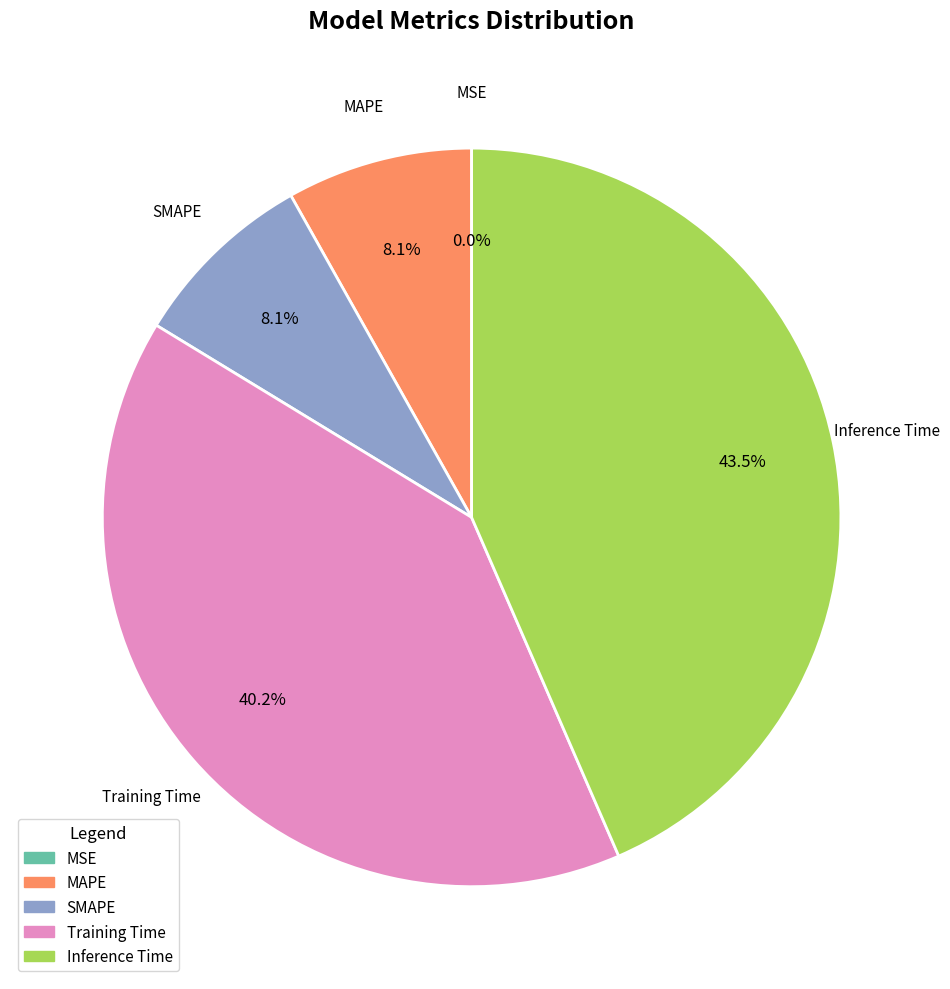

Between MAPE and Inference Time, which is larger?

Inference Time